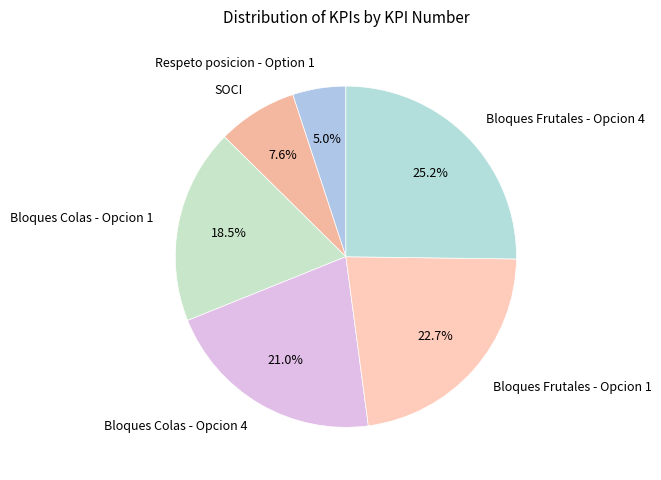

Rank the categories by value from highest to lowest.

Bloques Frutales - Opcion 4, Bloques Frutales - Opcion 1, Bloques Colas - Opcion 4, Bloques Colas - Opcion 1, SOCI, Respeto posicion - Option 1